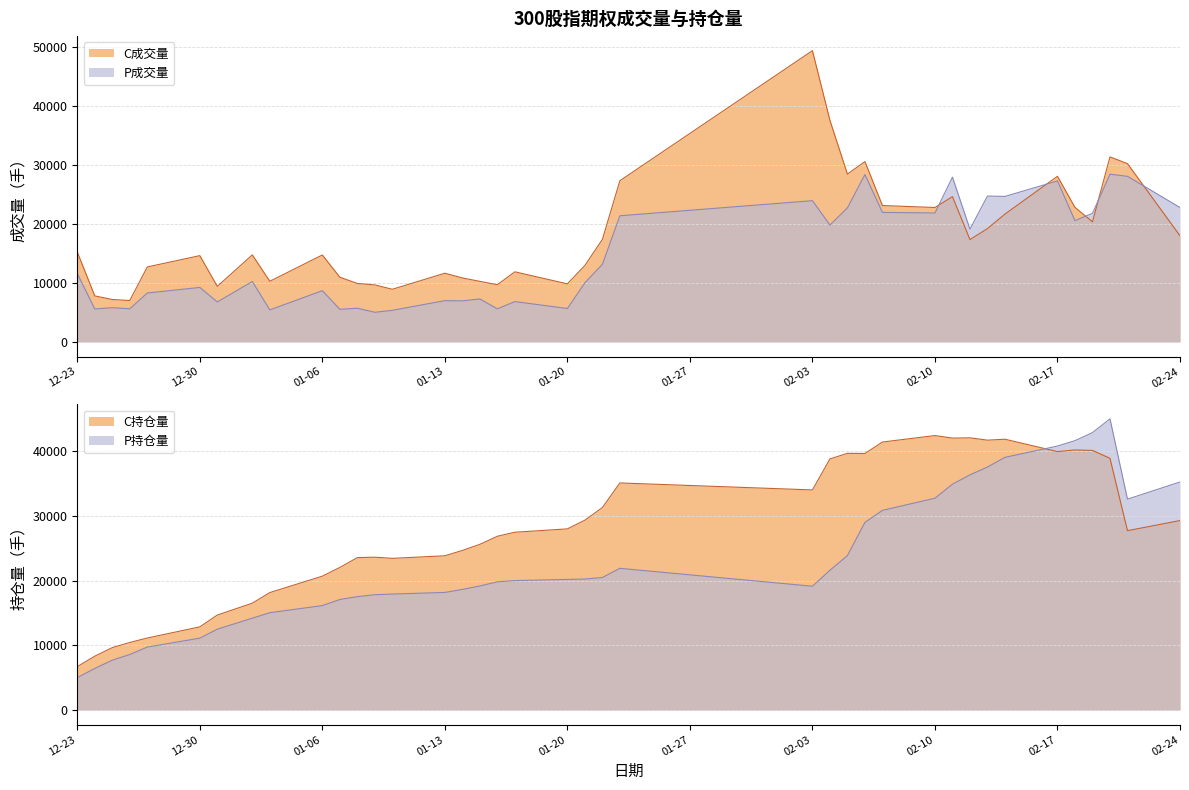

What is the maximum value for P成交量?

28429